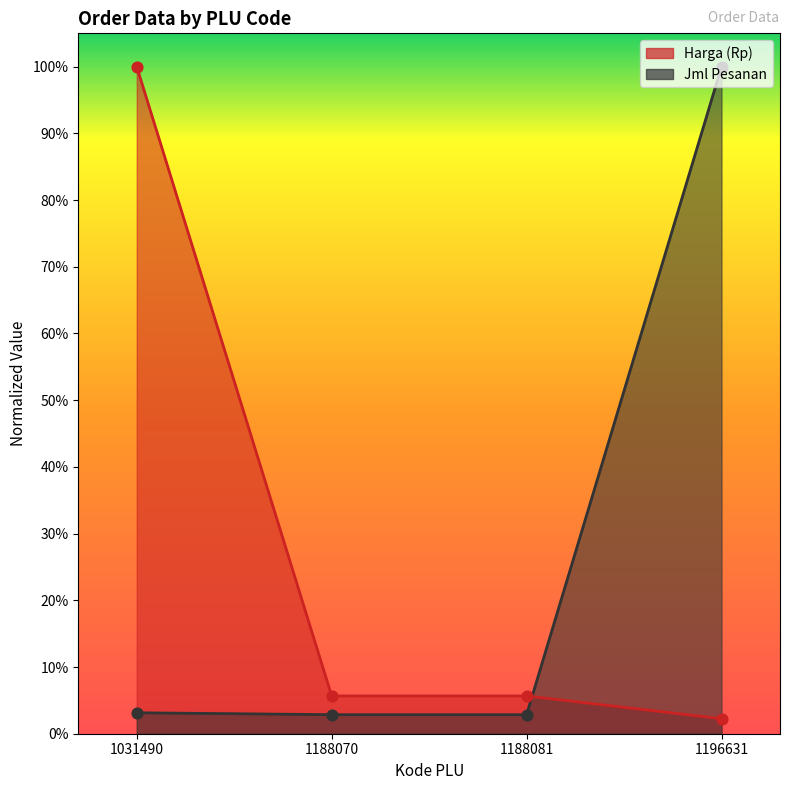

Which series reaches the maximum Y coordinate?

Harga (Rp)